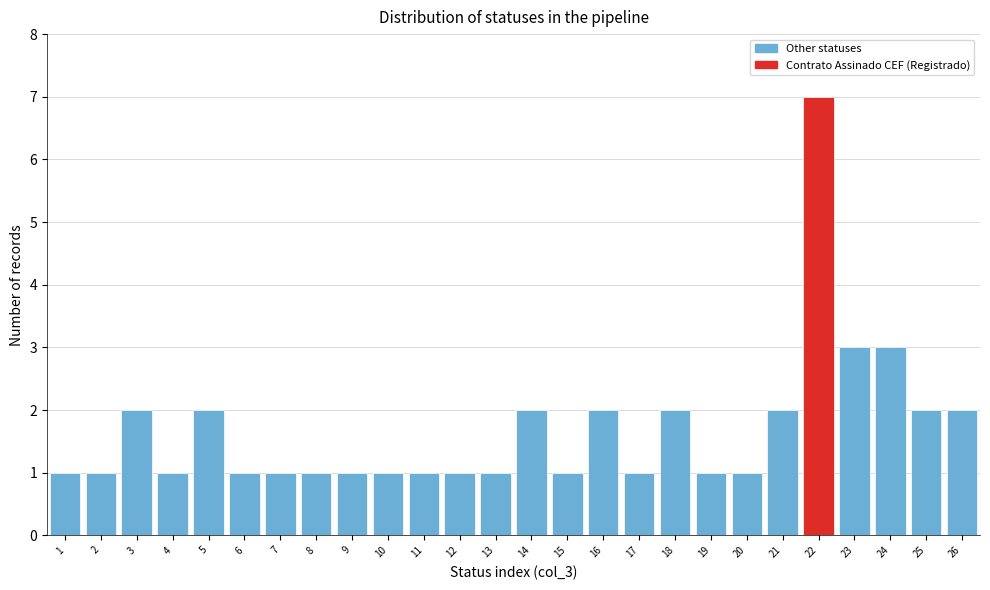

Reading left to right, what are all the values shown in this chart?

1	1	2	1	2	1	1	1	1	1	1	1	1	2	1	2	1	2	1	1	2	7	3	3	2	2